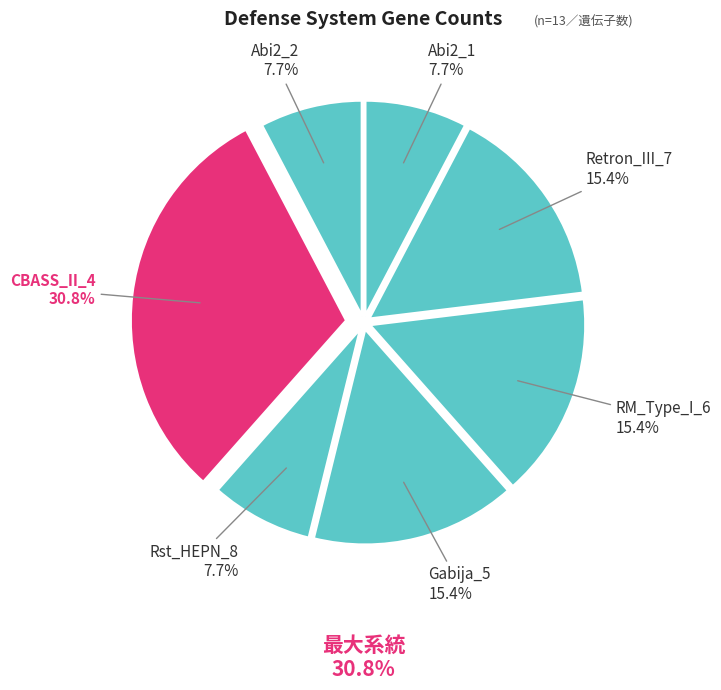

To the nearest percent, what is the combined percentage of CBASS_II_4 and Rst_HEPN_8?

38%